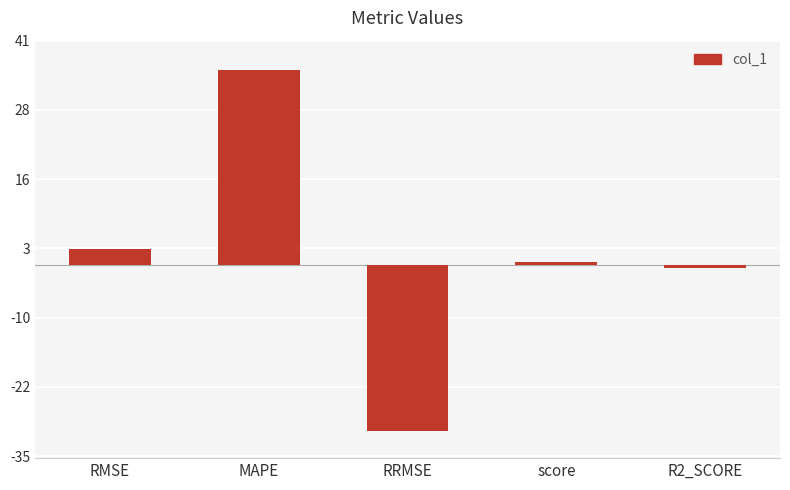

What is the label of the 5th bar from the left?

R2_SCORE